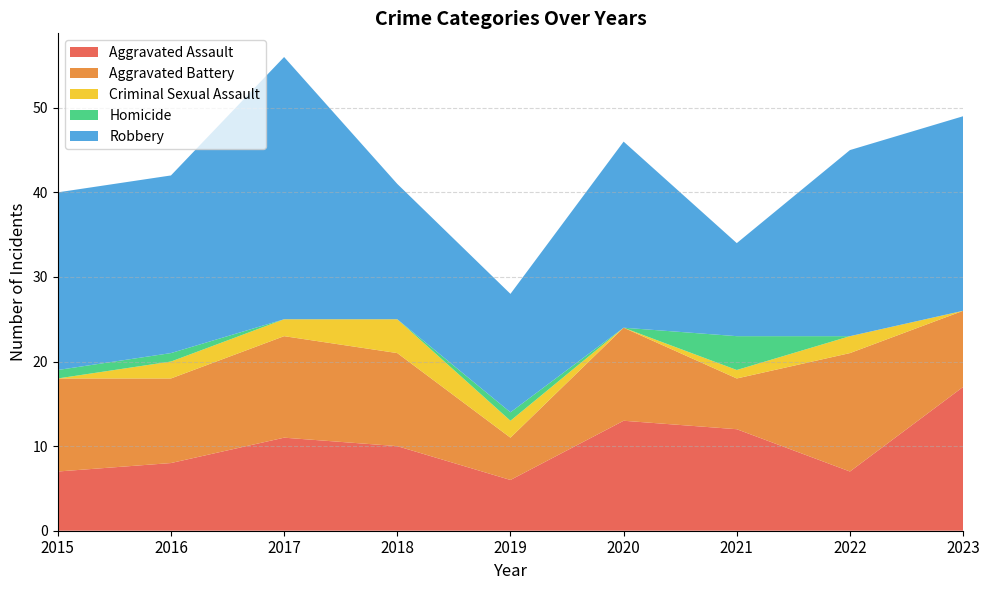

Reading right to left, extract all data points from this chart.

Aggravated Assault: 17	7	12	13	6	10	11	8	7
Aggravated Battery: 9	14	6	11	5	11	12	10	11
Criminal Sexual Assault: 0	2	1	0	2	4	2	2	0
Homicide: 0	0	4	0	1	0	0	1	1
Robbery: 23	22	11	22	14	16	31	21	21